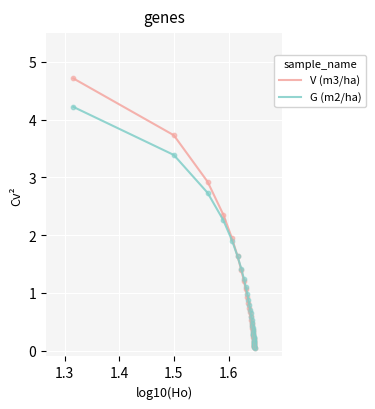

Which series has the largest range (max minus min)?

V (m3/ha)